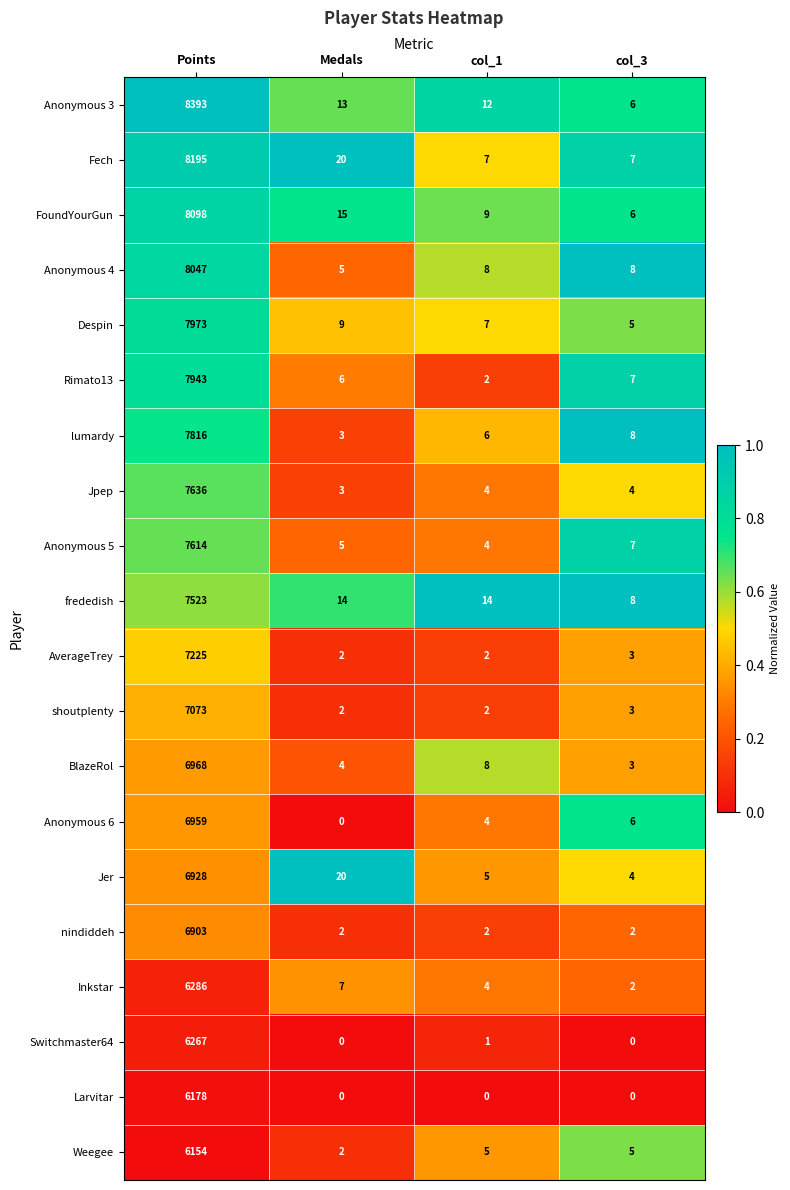

List the labels in order of BlazeRol value, smallest first.

col_3, Medals, col_1, Points